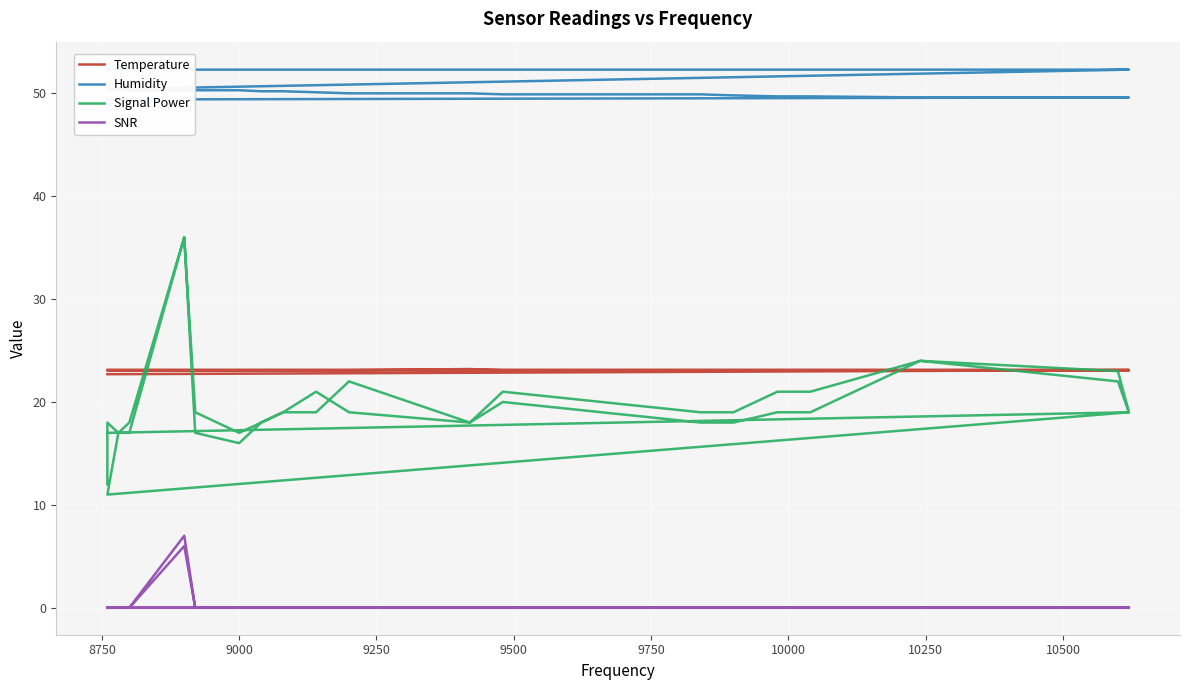

How many interior local peaks does the Temperature series have?

1